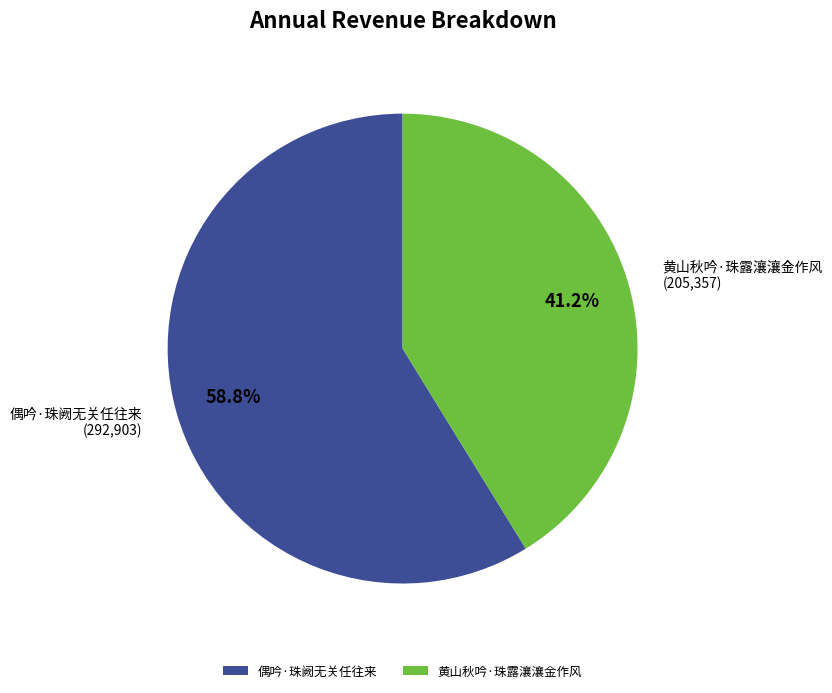

Rank the categories by value from highest to lowest.

偶吟·珠阙无关任往来, 黄山秋吟·珠露瀼瀼金作风